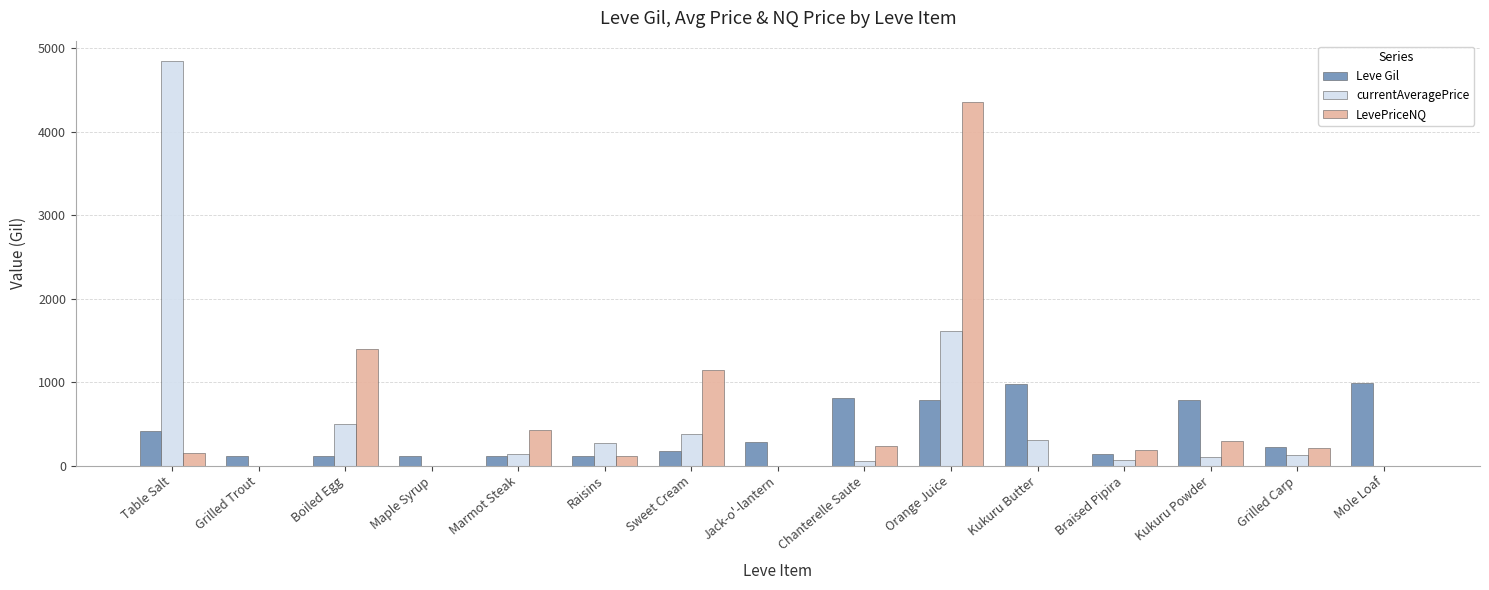

What is the sum of all Leve Gil values?

6141